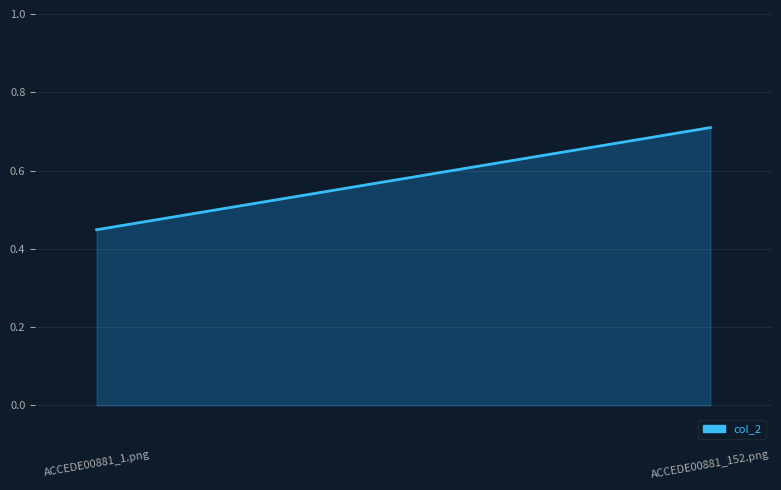

The value at ACCEDE00881_1.png is 0.8. True or false?

False